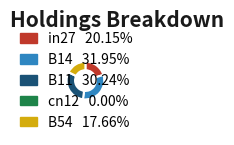

Which has a higher value, B54 or B14?

B14